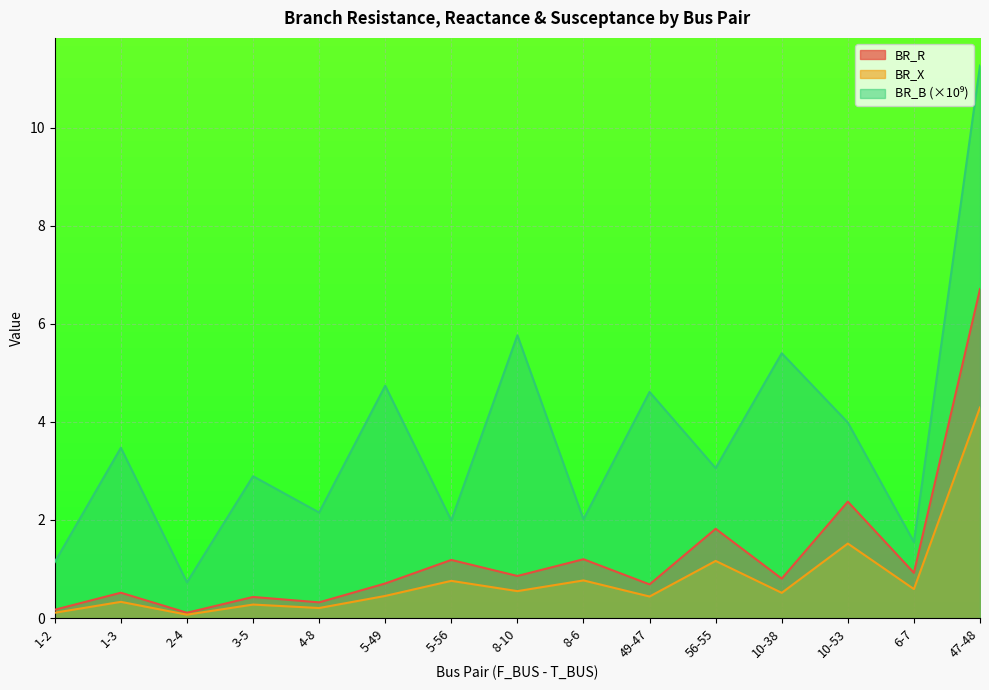

The BR_X series shows 4.3 at 47-48. True or false?

True